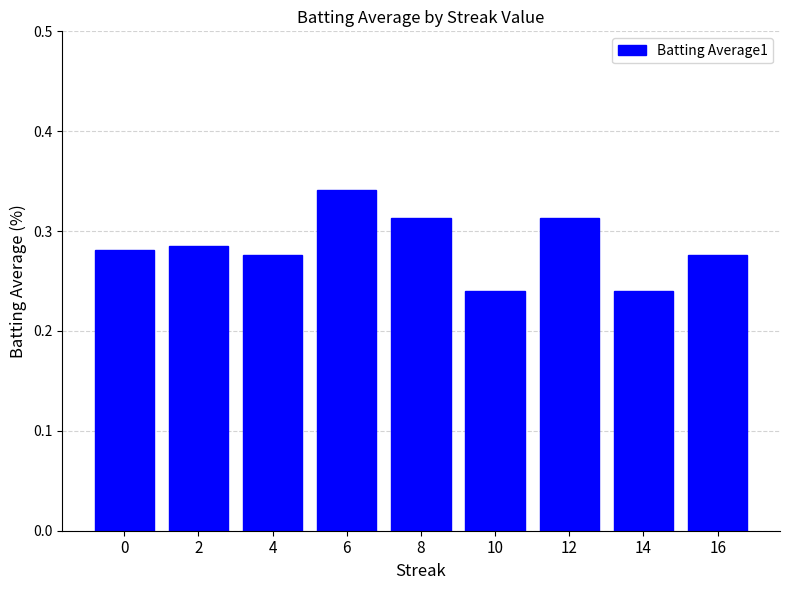

True or false: the data shows 0.5 at 8.

False